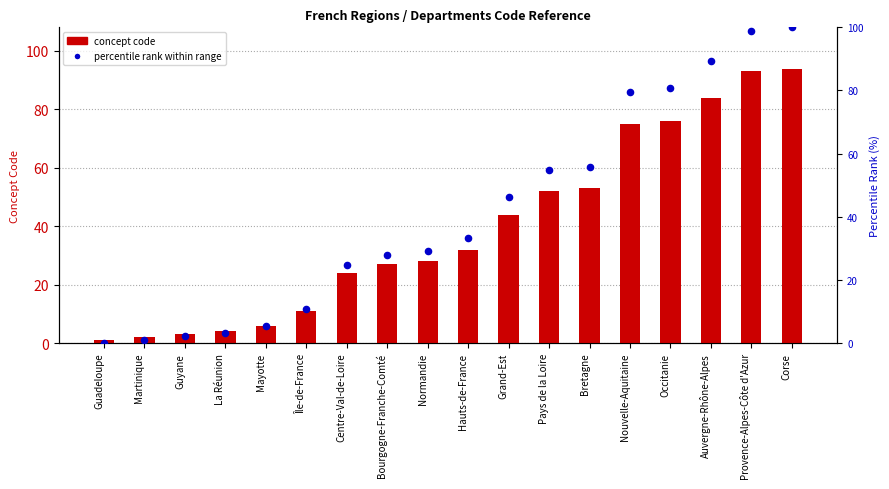

What are all the series names shown in the legend?

concept code, percentile rank within range